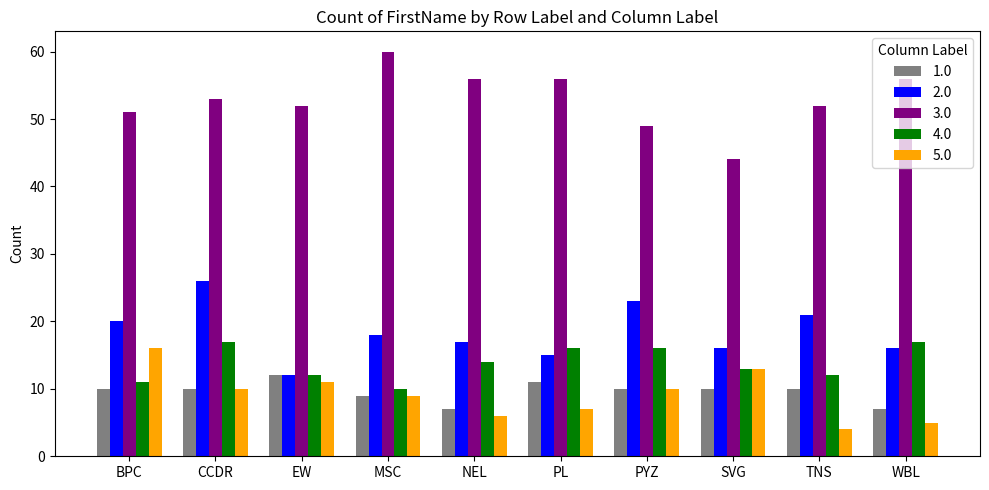

What is the label of the 7th bar from the left?

PYZ